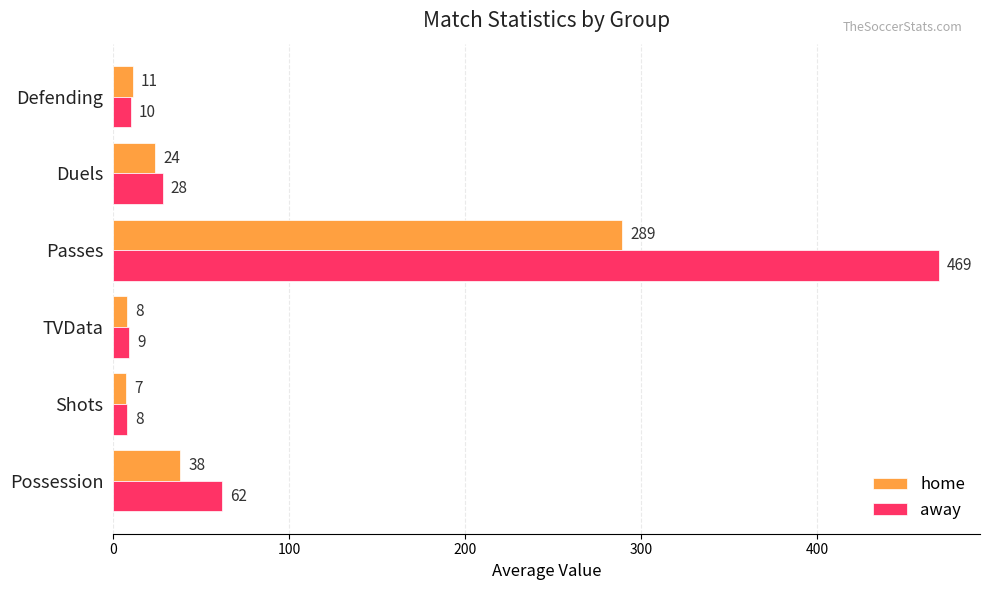

The value of home at TVData is 8. True or false?

True